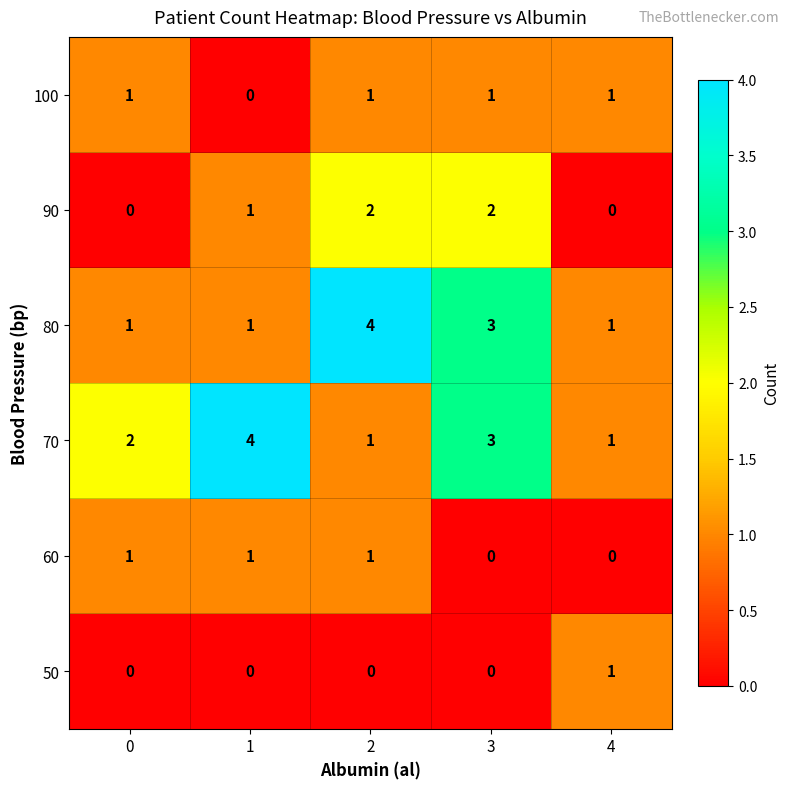

At how many categories does at least one series exceed 0?

5